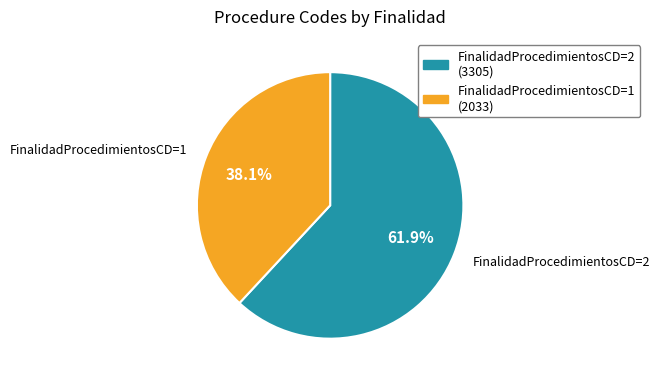

Is there any slice that represents more than half of the pie?

Yes